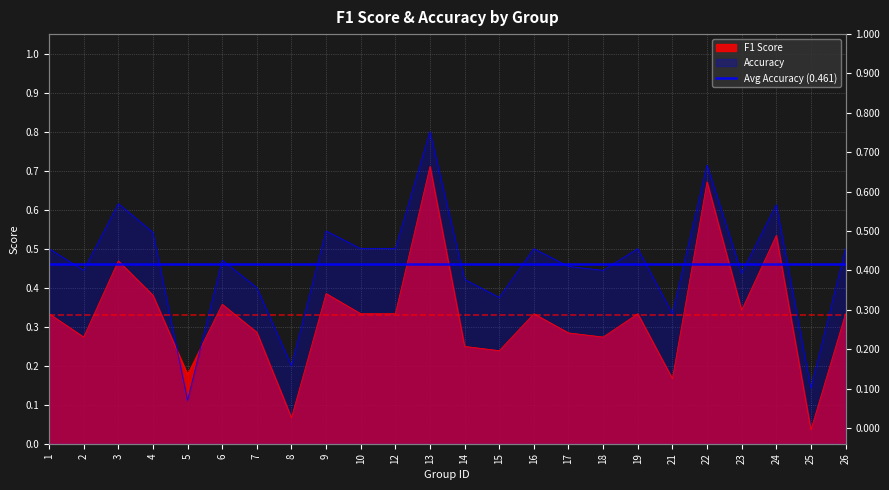

Is it true that f1 equals 0.3 at 18?

True